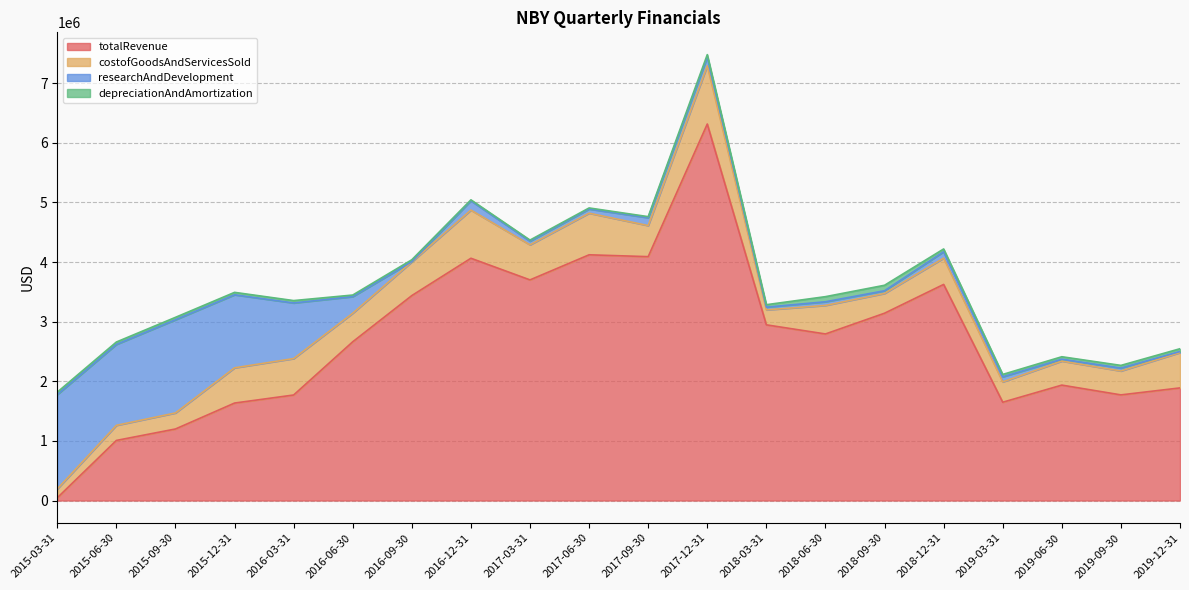

In costofGoodsAndServicesSold, how many points are higher than both neighbors (excluding endpoints)?

7